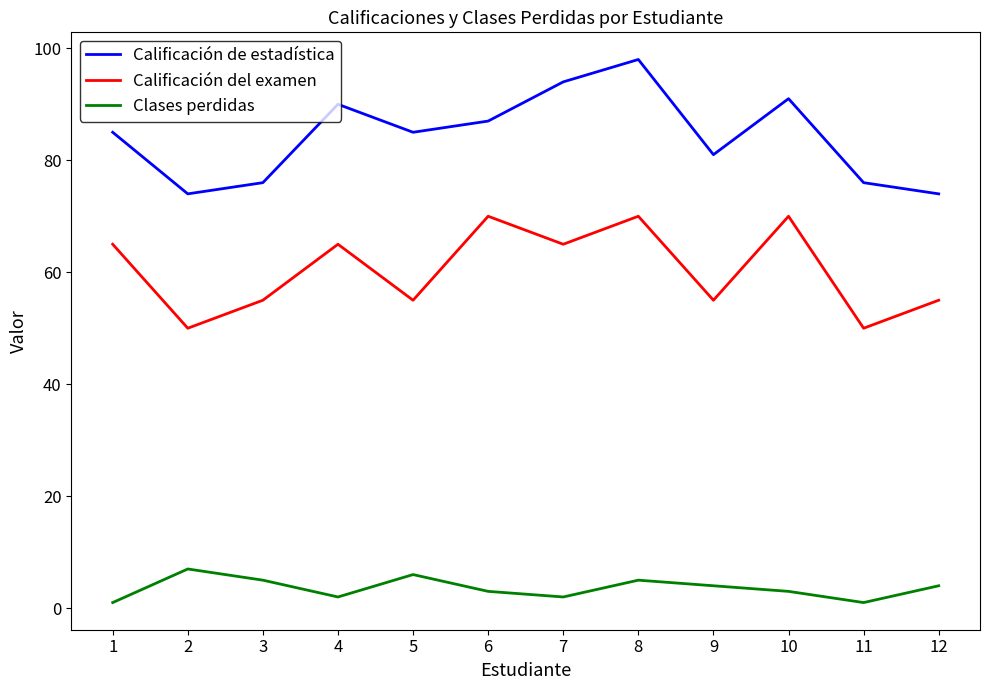

True or false: Calificación de estadística and Calificación del examen cross at least once.

False